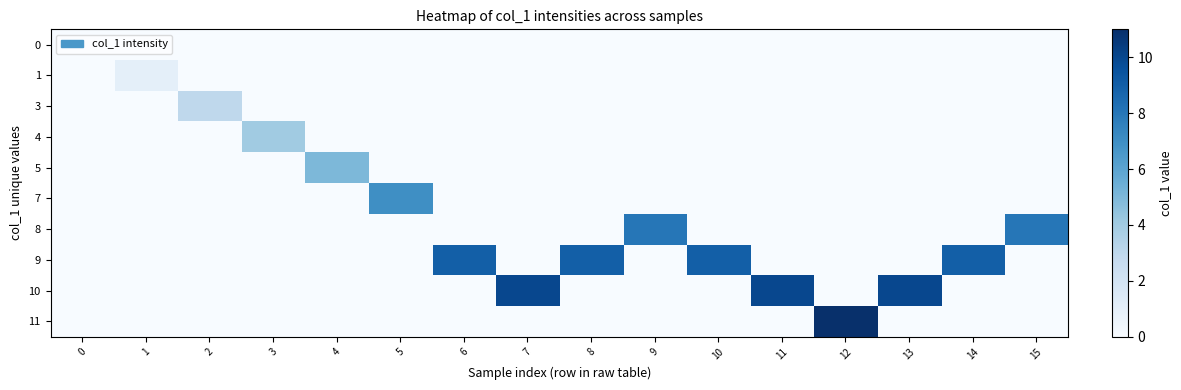

Reading right to left, transcribe all the data shown in this chart.

row_0: 15=0	14=0	13=0	12=0	11=0	10=0	9=0	8=0	7=0	6=0	5=0	4=0	3=0	2=0	1=0	0=0
row_1: 15=0	14=0	13=0	12=0	11=0	10=0	9=0	8=0	7=0	6=0	5=0	4=0	3=0	2=0	1=1	0=0
row_2: 15=0	14=0	13=0	12=0	11=0	10=0	9=0	8=0	7=0	6=0	5=0	4=0	3=0	2=3	1=0	0=0
row_3: 15=0	14=0	13=0	12=0	11=0	10=0	9=0	8=0	7=0	6=0	5=0	4=0	3=4	2=0	1=0	0=0
row_4: 15=0	14=0	13=0	12=0	11=0	10=0	9=0	8=0	7=0	6=0	5=0	4=5	3=0	2=0	1=0	0=0
row_5: 15=0	14=0	13=0	12=0	11=0	10=0	9=0	8=0	7=0	6=0	5=7	4=0	3=0	2=0	1=0	0=0
row_6: 15=8	14=0	13=0	12=0	11=0	10=0	9=8	8=0	7=0	6=0	5=0	4=0	3=0	2=0	1=0	0=0
row_7: 15=0	14=9	13=0	12=0	11=0	10=9	9=0	8=9	7=0	6=9	5=0	4=0	3=0	2=0	1=0	0=0
row_8: 15=0	14=0	13=10	12=0	11=10	10=0	9=0	8=0	7=10	6=0	5=0	4=0	3=0	2=0	1=0	0=0
row_9: 15=0	14=0	13=0	12=11	11=0	10=0	9=0	8=0	7=0	6=0	5=0	4=0	3=0	2=0	1=0	0=0